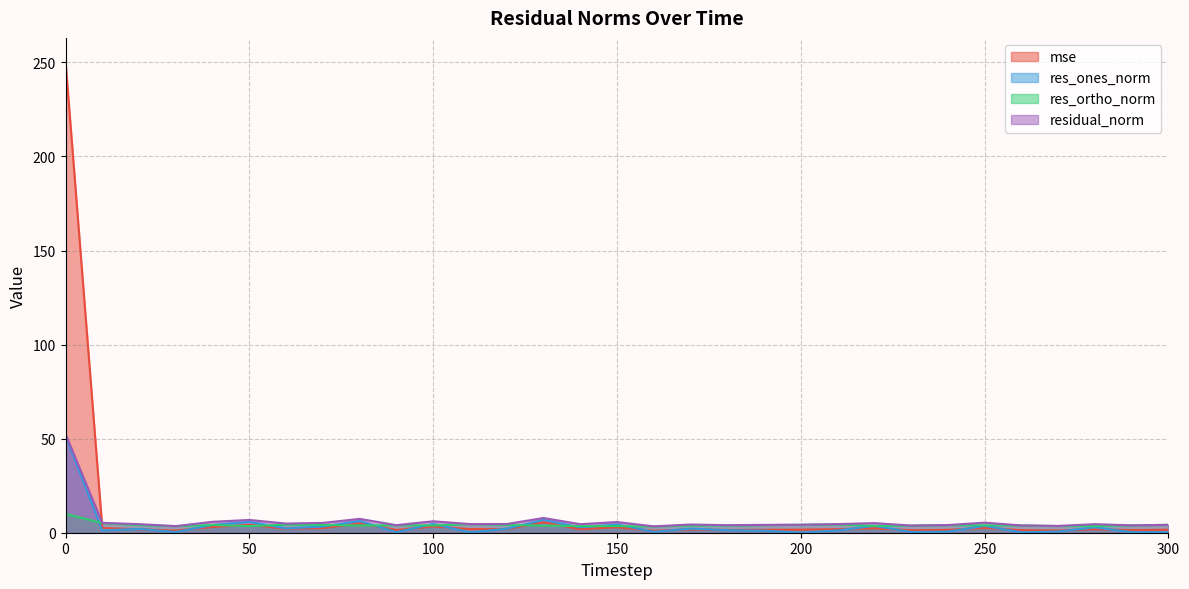

List the series in order of their peak value, lowest first.

res_ortho_norm, res_ones_norm, residual_norm, mse